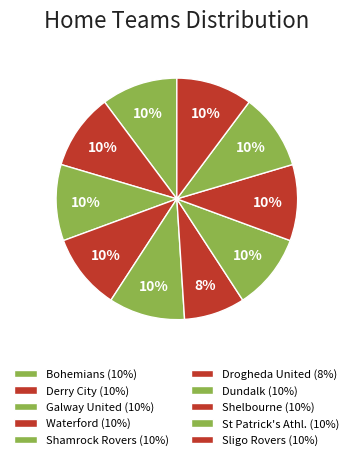

What is the ratio of the value at Bohemians to the value at Derry City?

1.0